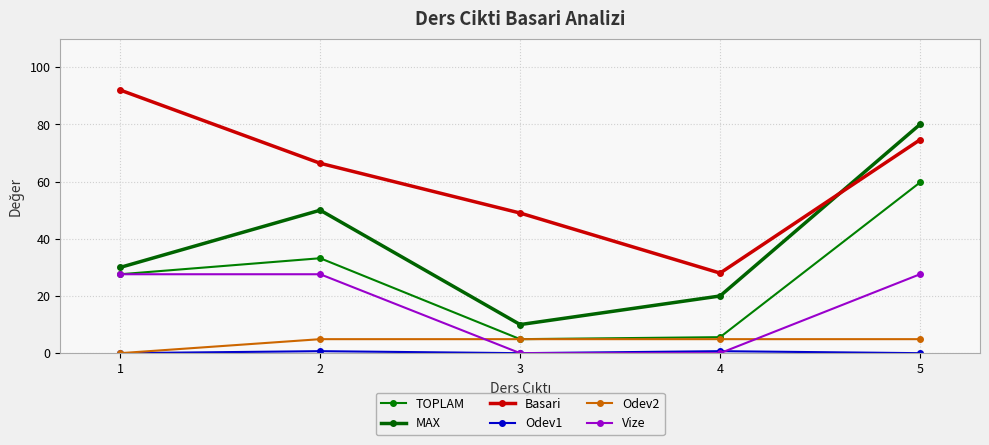

In TOPLAM, how many points are lower than both neighbors (excluding endpoints)?

1